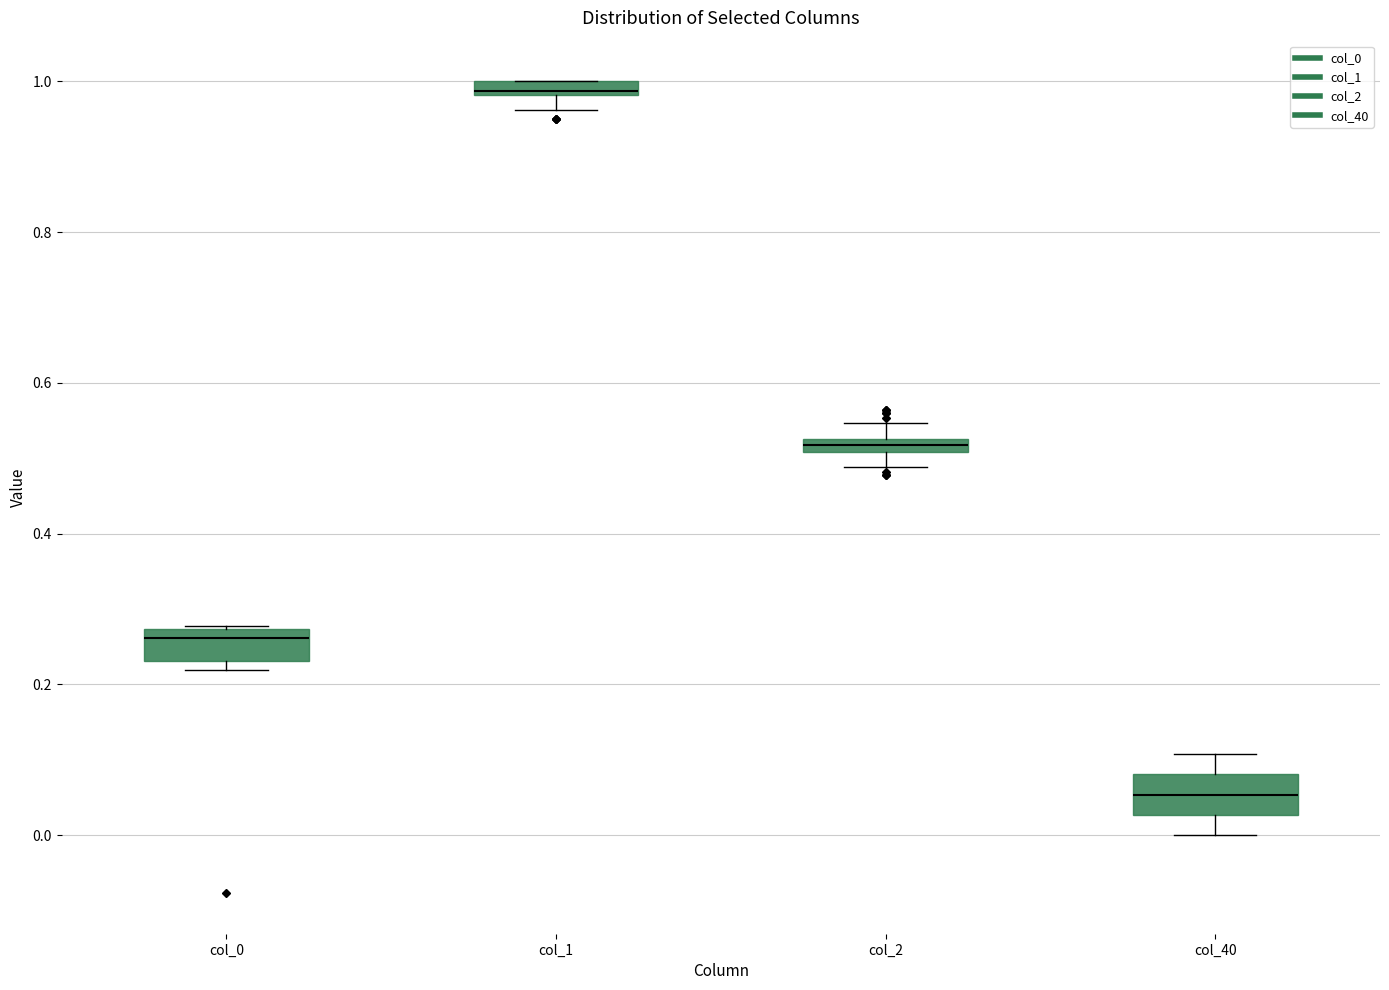

Which box has the lowest median line?

col_40